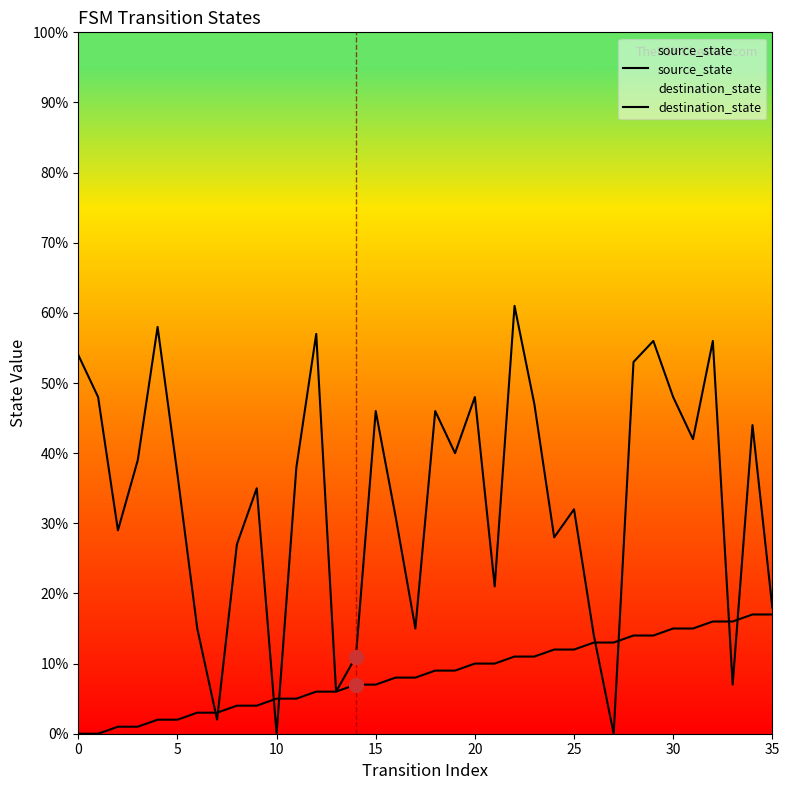

Which series contains the lowest Y value?

source_state